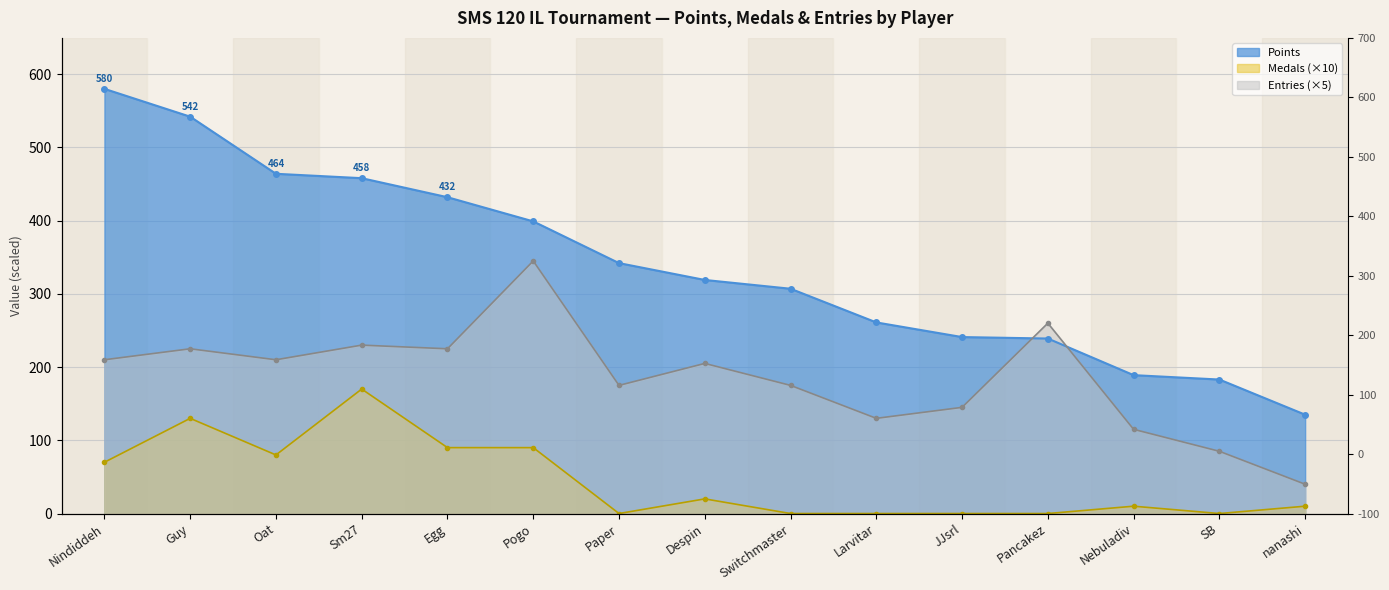

How many data points in Points are less than 319?

7